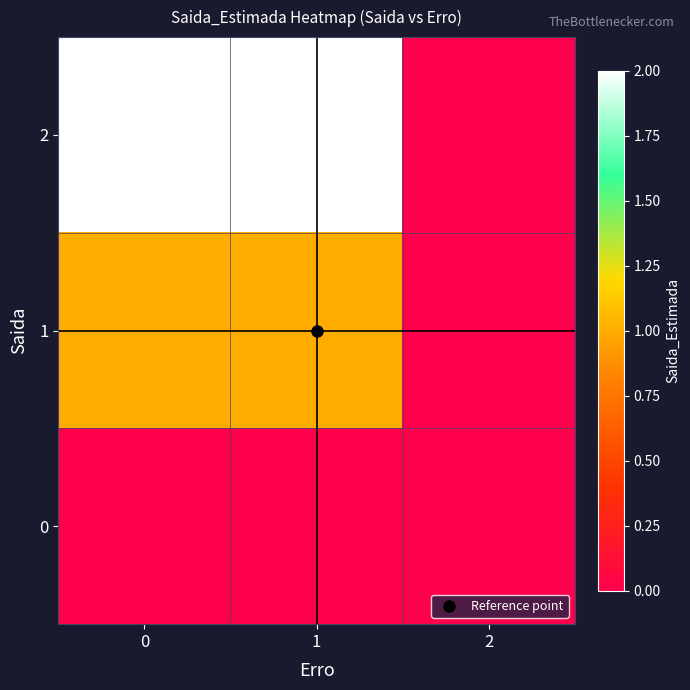

Which series has the widest spread of values?

row_2